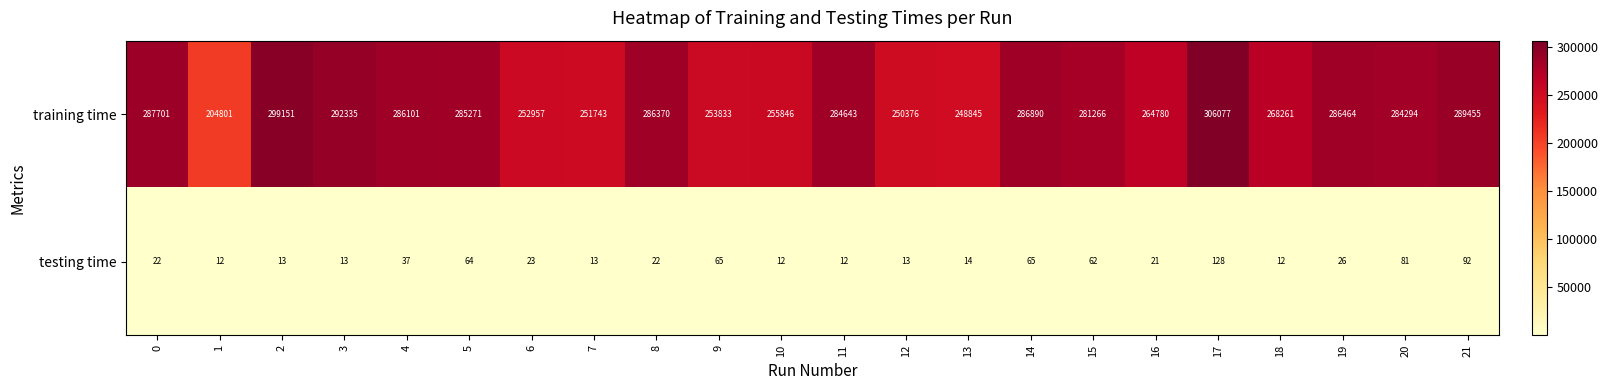

What value does the testing time series have at 21, to the nearest 50?

100